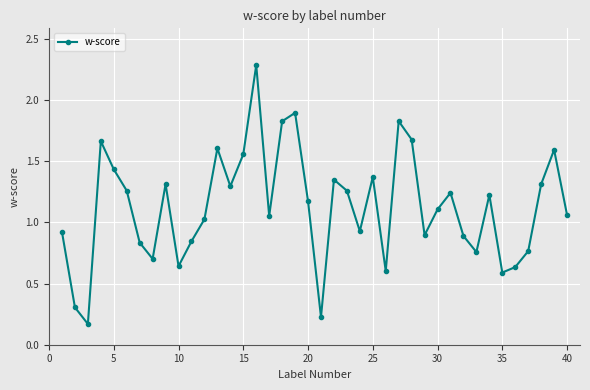

What is the maximum value shown in the chart?

2.3